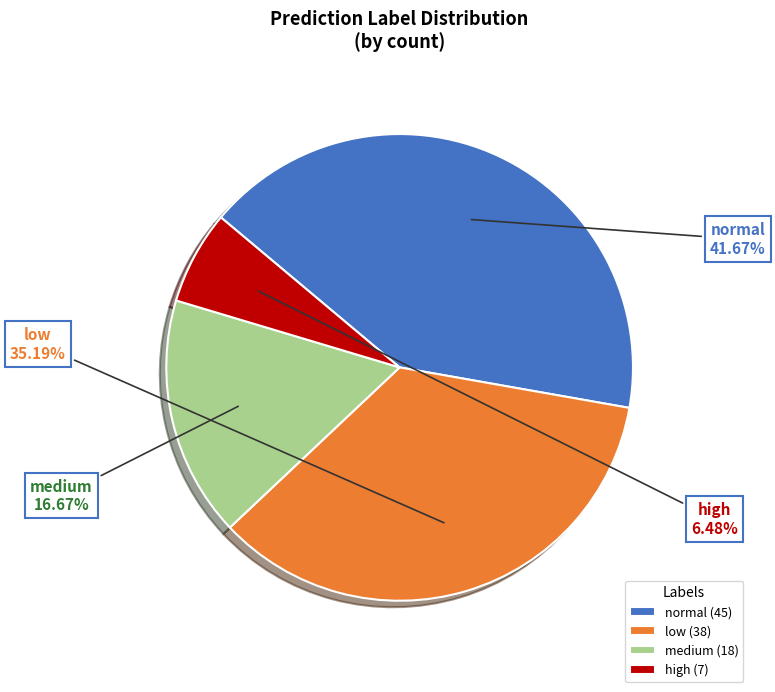

Is the sum of normal and medium greater than half?

Yes